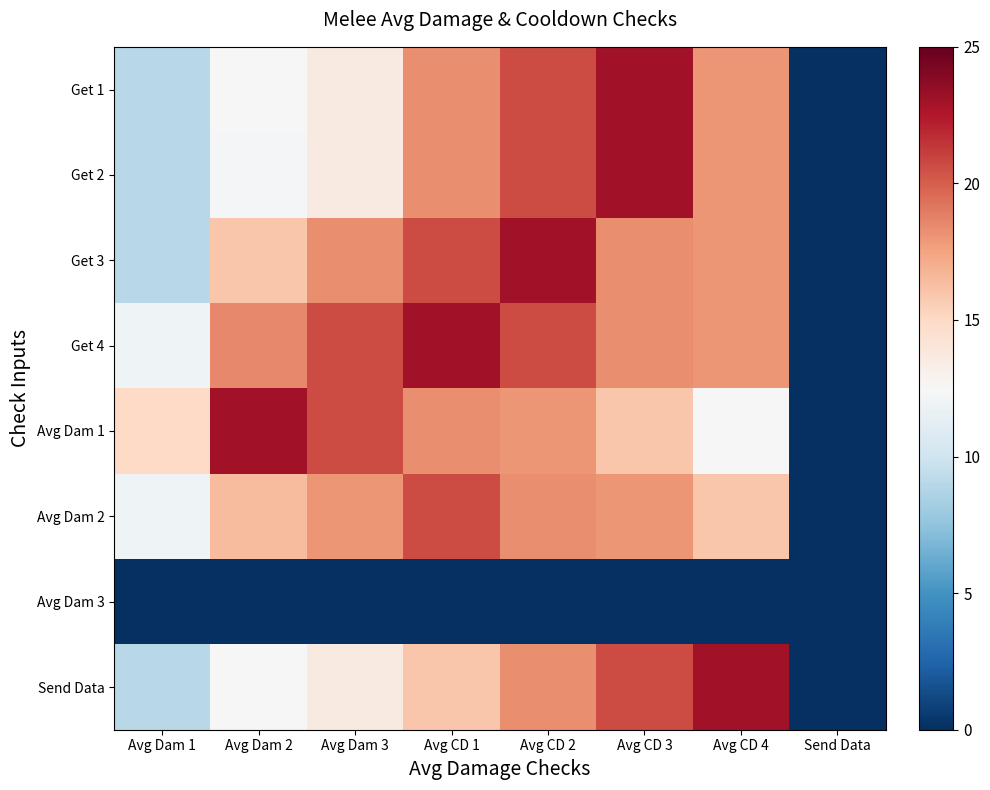

Rank the series at Send Data from highest to lowest value.

Get 1, Get 2, Get 3, Get 4, Avg Dam 1, Avg Dam 2, Avg Dam 3, Send Data